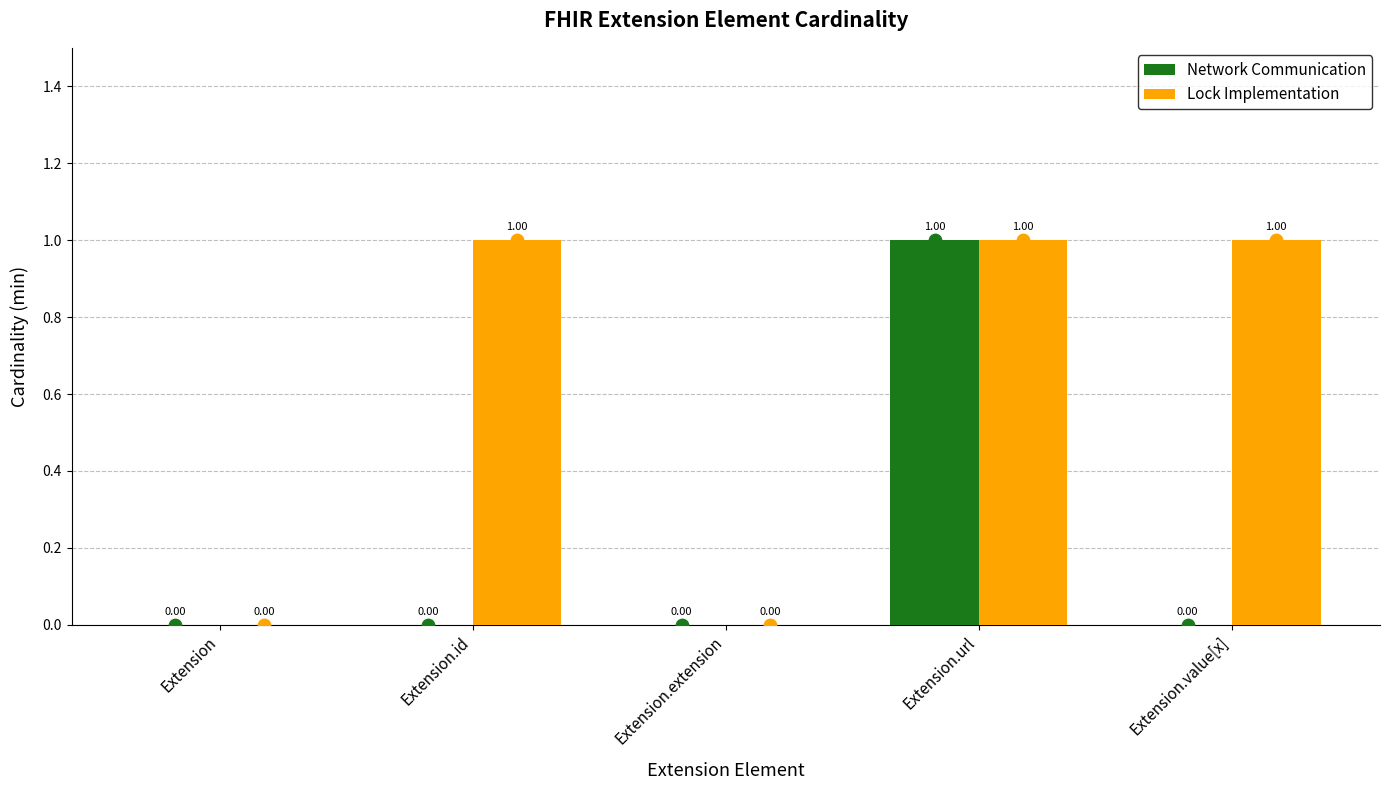

Which series has the largest total across all categories?

Lock Implementation